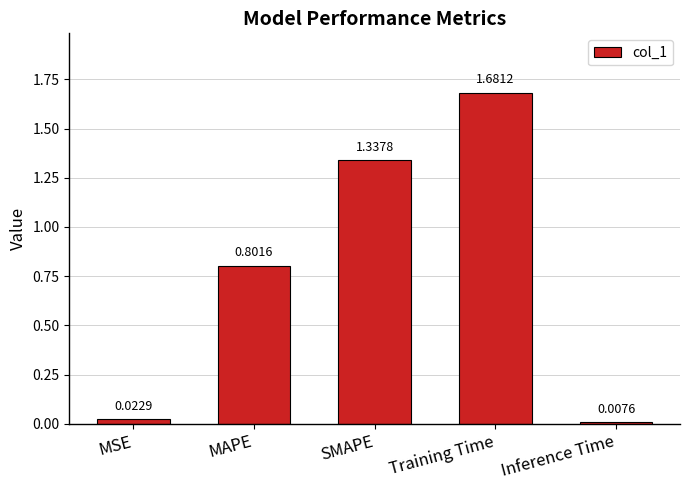

Which category has the highest value across all series?

Training Time